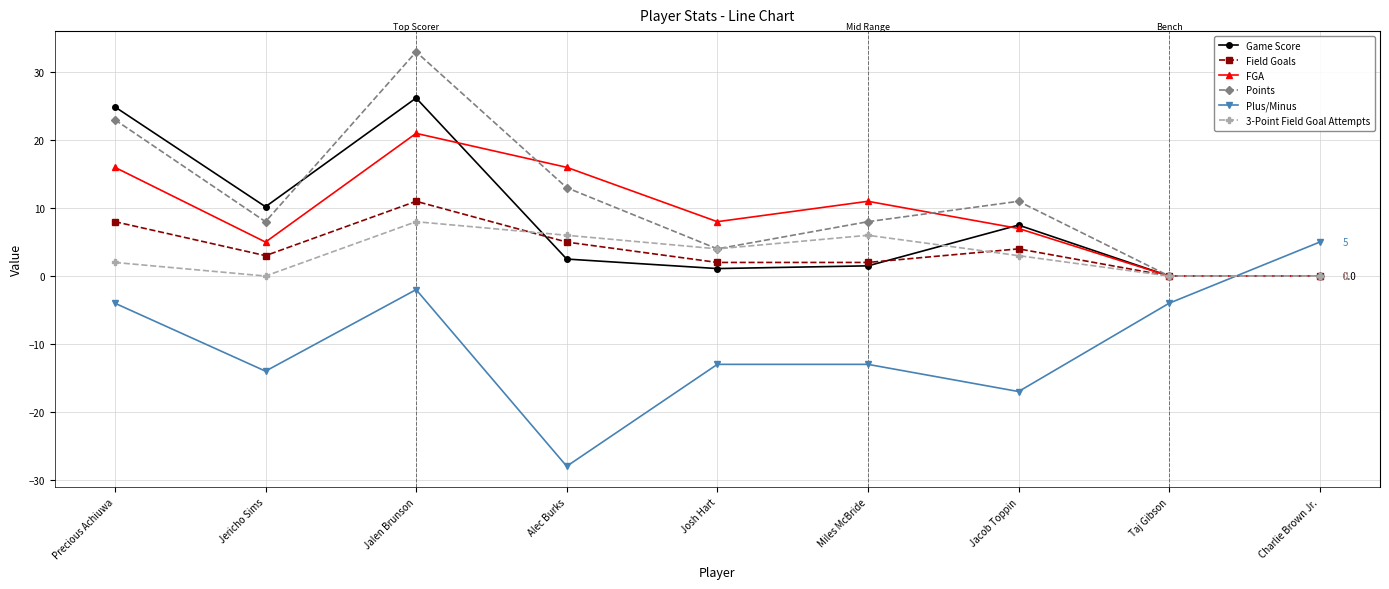

List the series in order of their peak value, lowest first.

Plus/Minus, 3-Point Field Goal Attempts, Field Goals, FGA, Game Score, Points